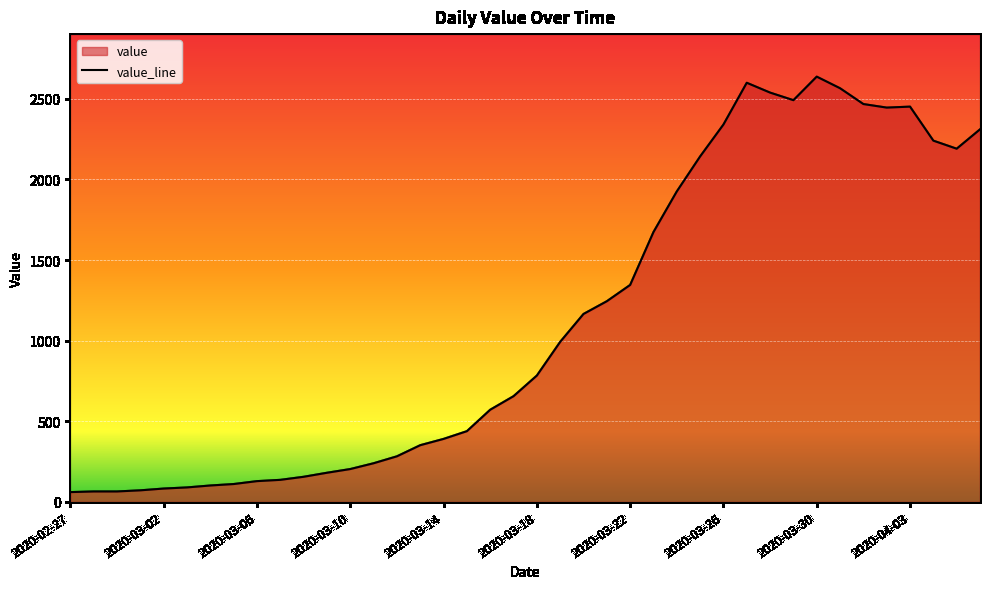

Count the number of data series in this chart.

1